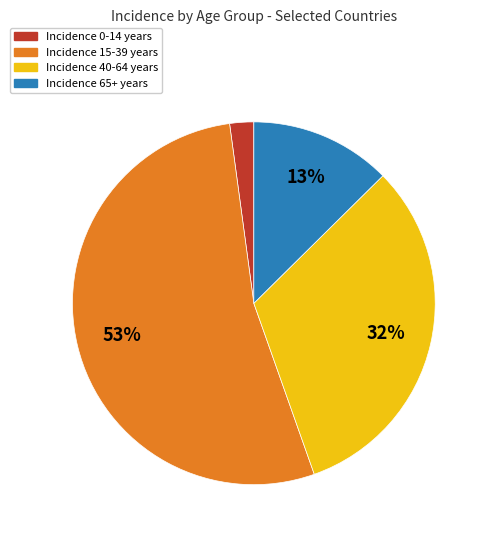

Between Incidence 40-64 years and Incidence 65+ years, which is larger?

Incidence 40-64 years